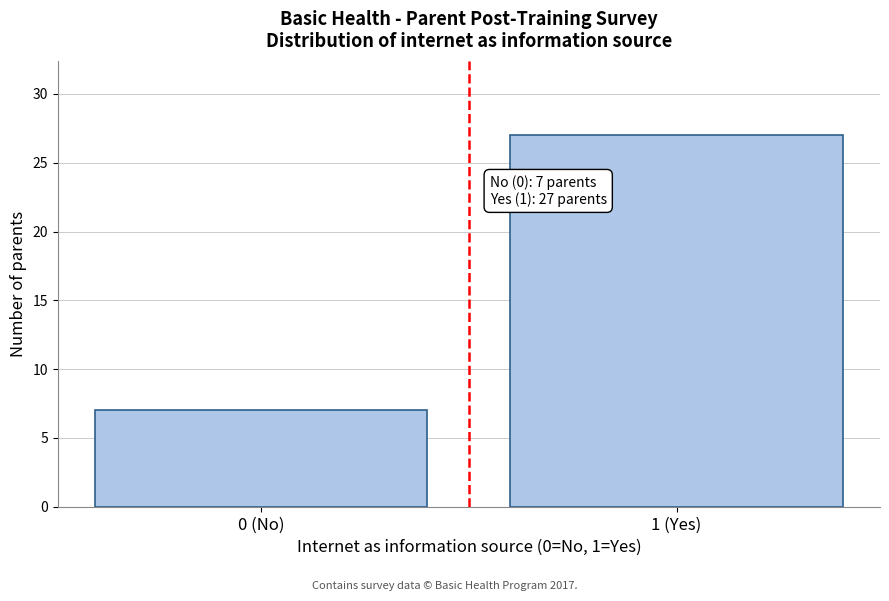

Reading left to right, transcribe all the data shown in this chart.

0 (No)=7	1 (Yes)=27